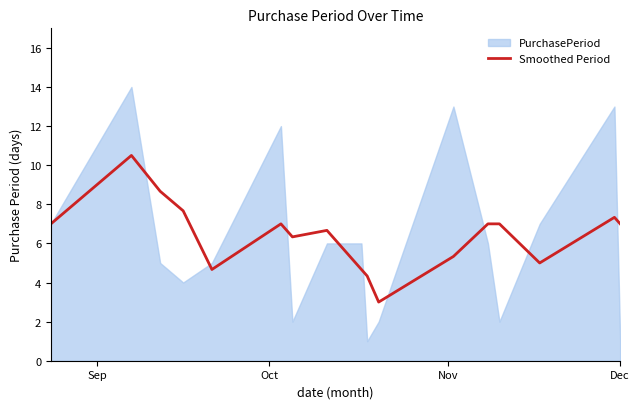

What is the minimum value for Smoothed Period?

3.0